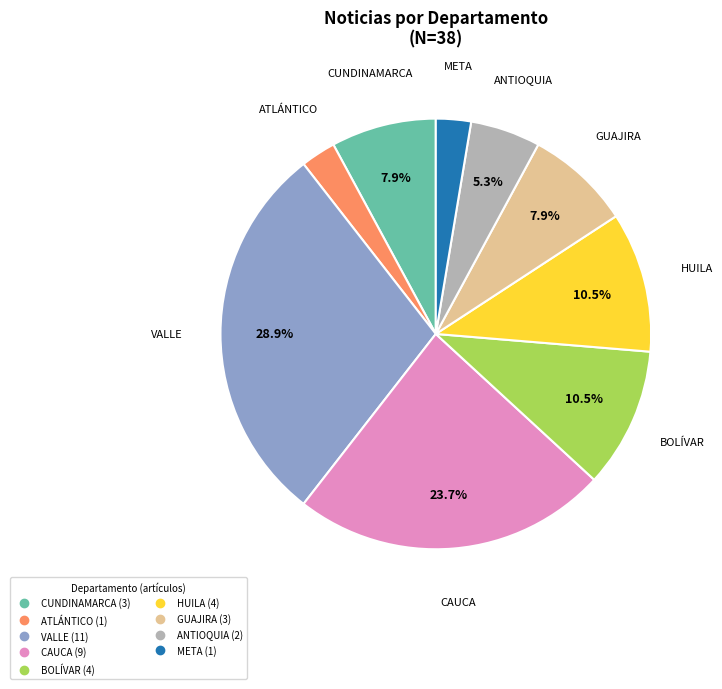

What is the ratio of the value at HUILA to the value at BOLÍVAR?

1.0